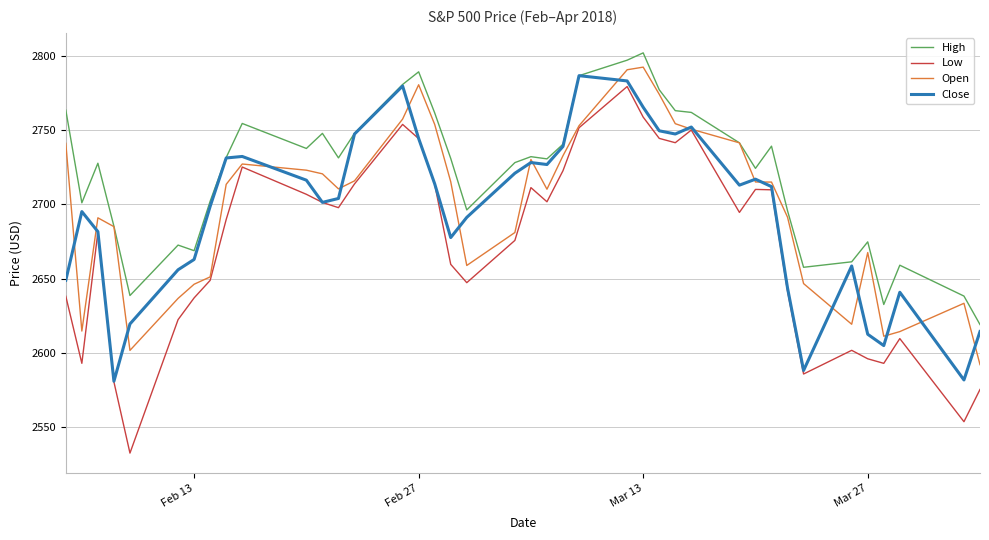

True or false: Low and High cross at least once.

False